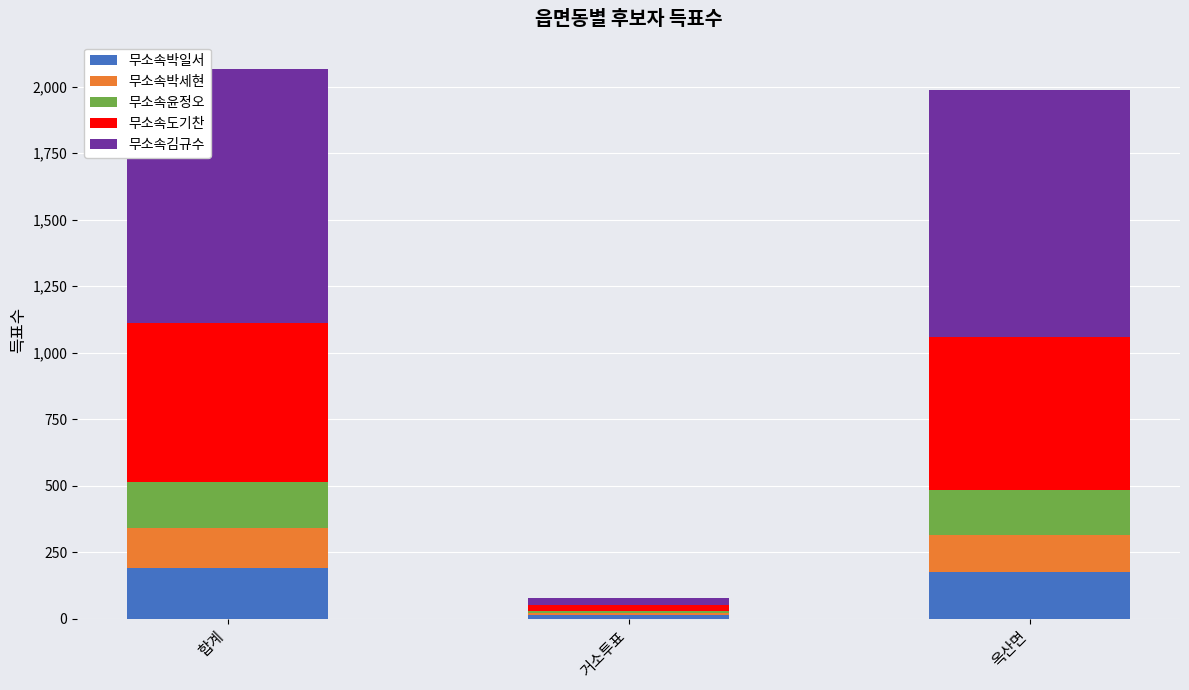

Are the bars horizontal?

No